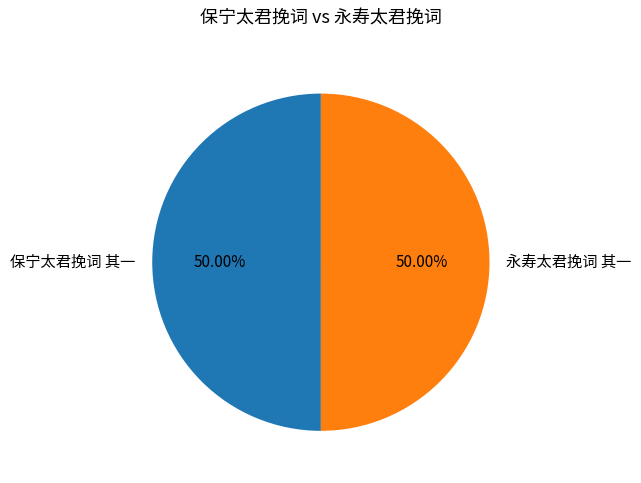

Combined, what portion of the pie is 保宁太君挽词 其一 and 永寿太君挽词 其一?

100.0%